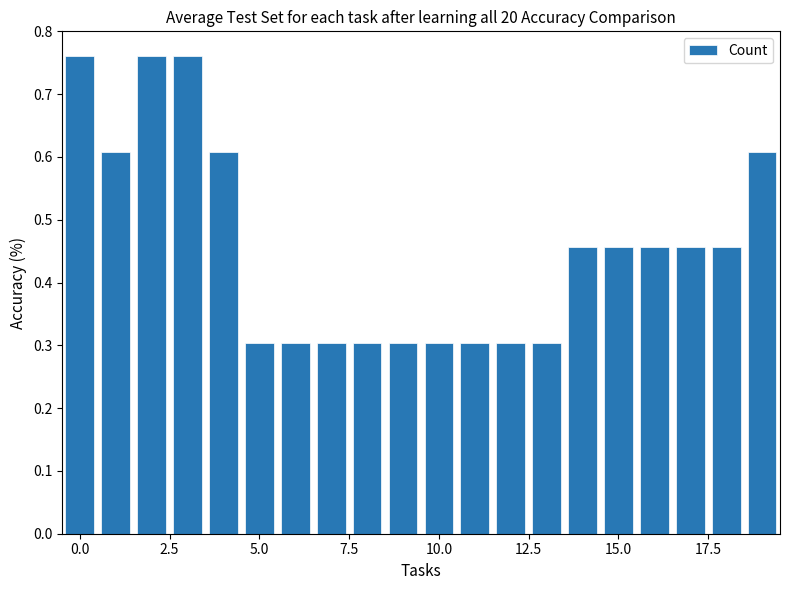

How many series are shown in this chart?

1